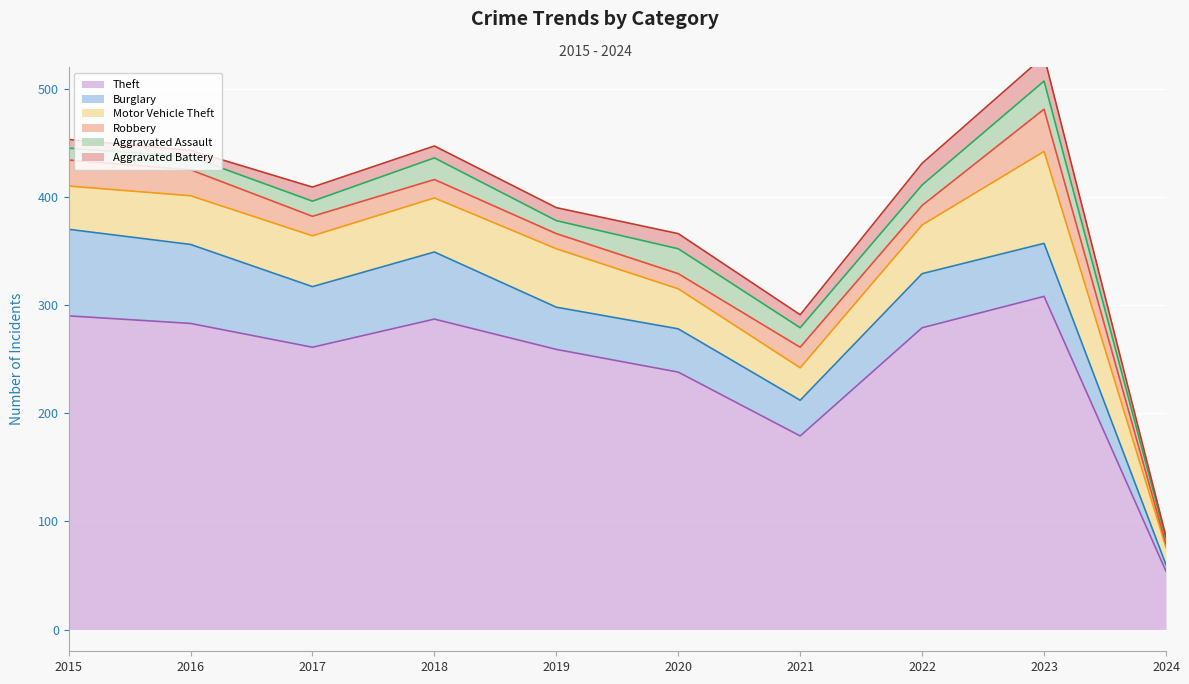

What is the minimum value for Aggravated Assault?

5